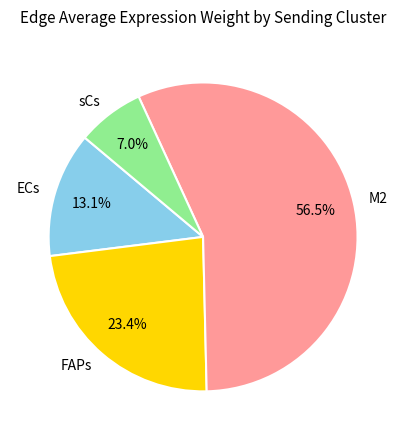

True or false: FAPs accounts for 23% of the total.

True